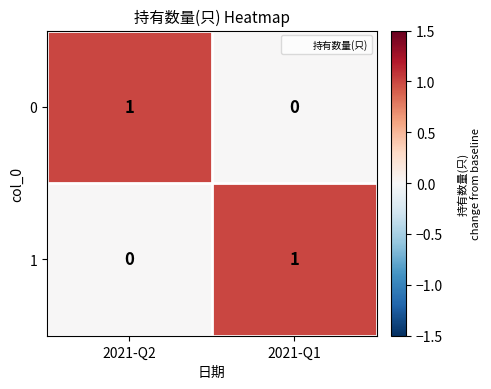

Reading left to right, transcribe all the data shown in this chart.

0: 2021-Q2=1	2021-Q1=0
1: 2021-Q2=0	2021-Q1=1